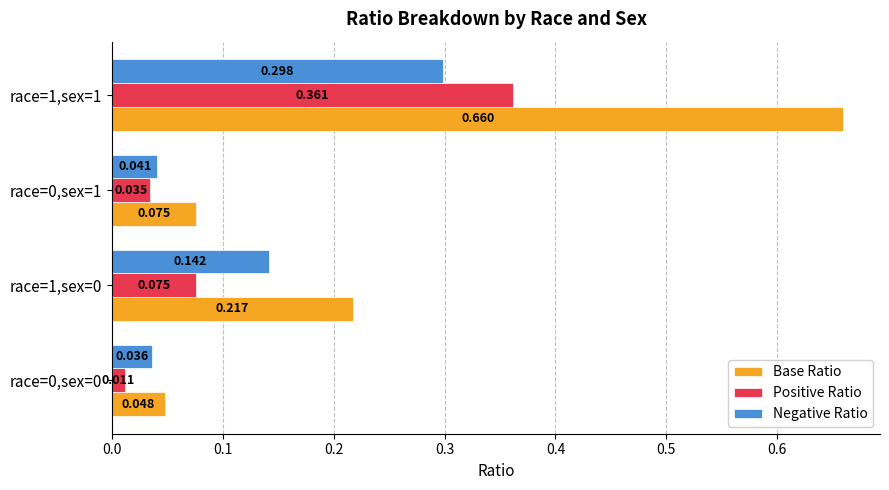

List the series in order of their peak value, lowest first.

Negative Ratio, Positive Ratio, Base Ratio